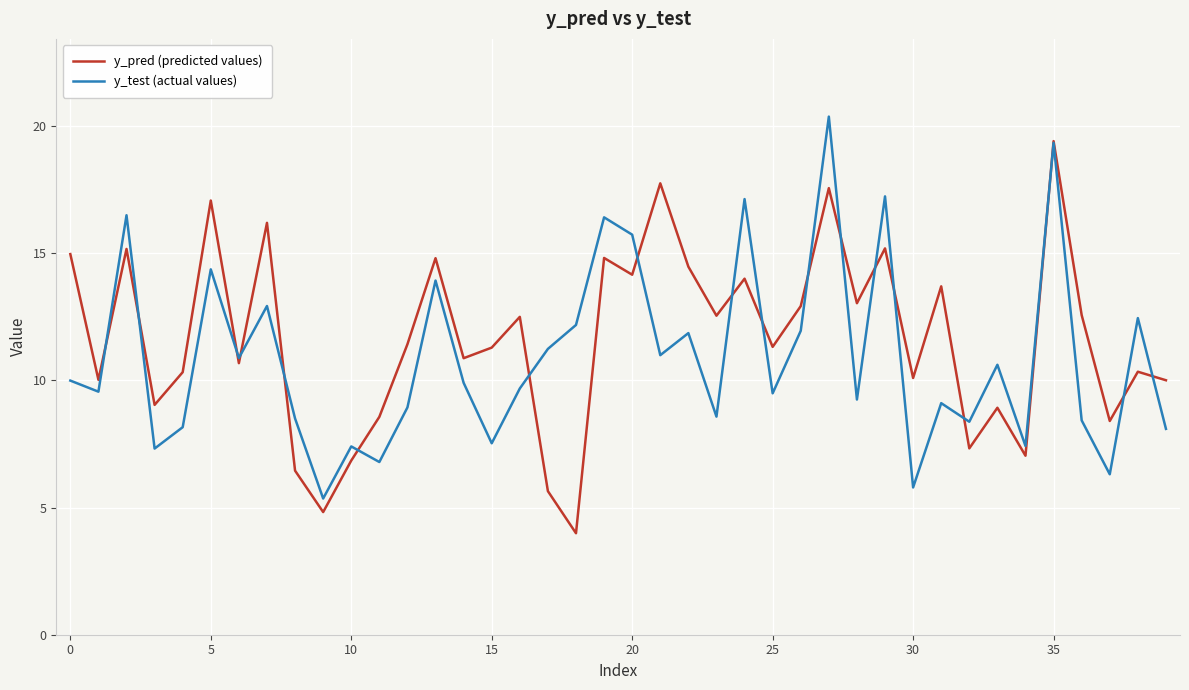

Rank the series by their maximum value, from highest to lowest.

y_test (actual values), y_pred (predicted values)